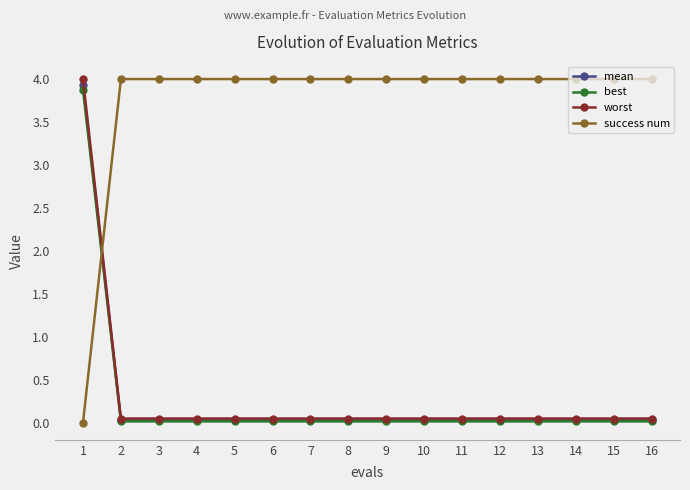

The value of worst at 16 is 0.0. True or false?

True